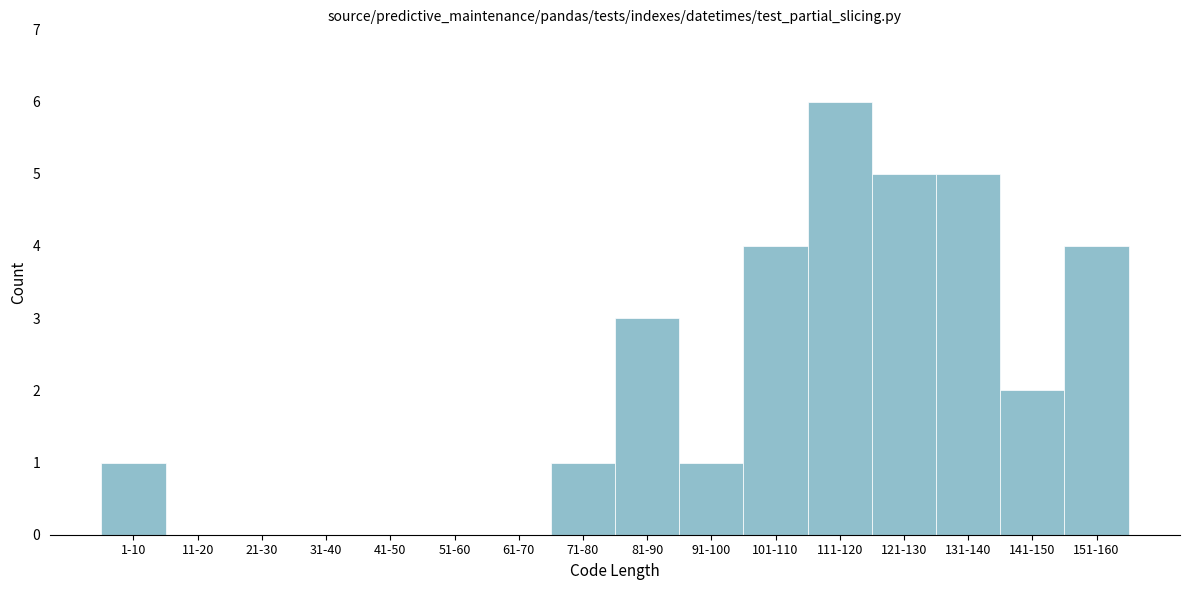

Reading left to right, transcribe all the data shown in this chart.

1-10=1	11-20=0	21-30=0	31-40=0	41-50=0	51-60=0	61-70=0	71-80=1	81-90=3	91-100=1	101-110=4	111-120=6	121-130=5	131-140=5	141-150=2	151-160=4